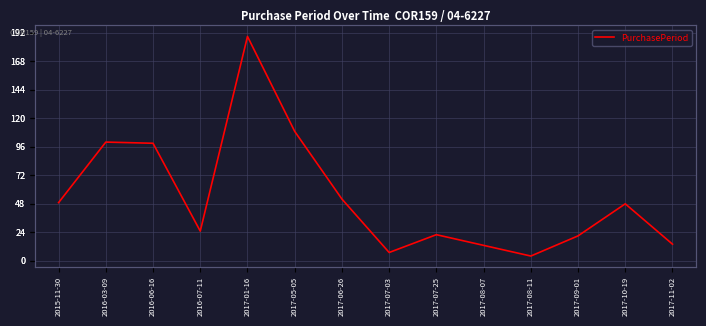

List the labels in order of value, smallest first.

2017-08-11, 2017-07-03, 2017-08-07, 2017-11-02, 2017-09-01, 2017-07-25, 2016-07-11, 2017-10-19, 2015-11-30, 2017-06-26, 2016-06-16, 2016-03-09, 2017-05-05, 2017-01-16